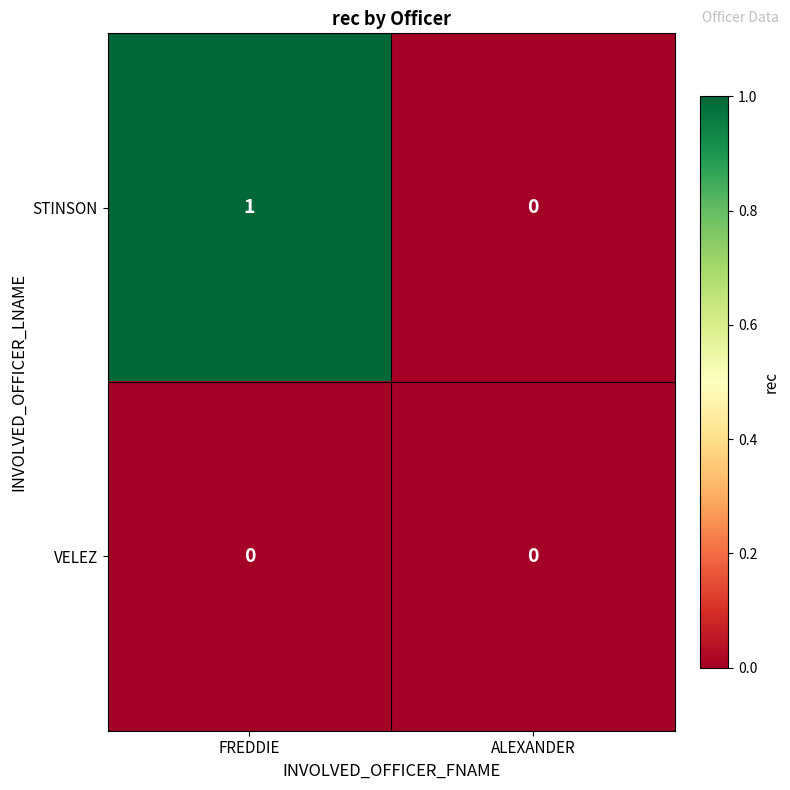

List the series in order of their overall mean, lowest first.

VELEZ, STINSON